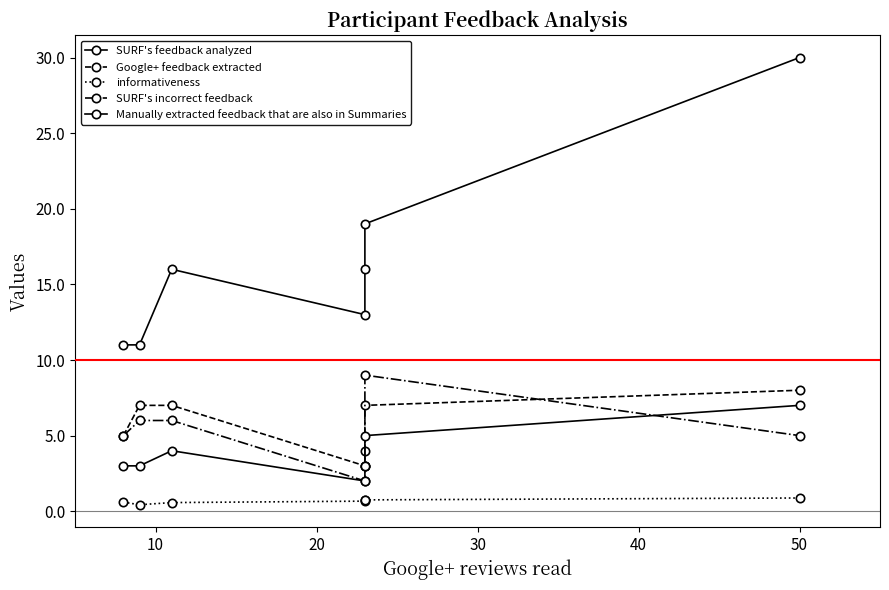

Does the chart display data point markers on the line(s)?

Yes